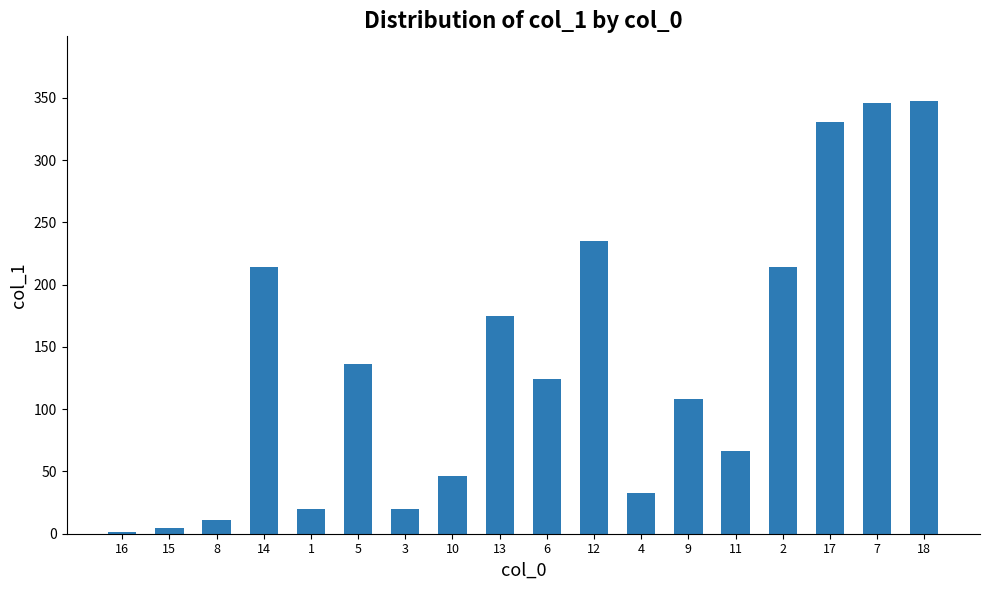

Is it true that the value at 6 is 180.8?

False